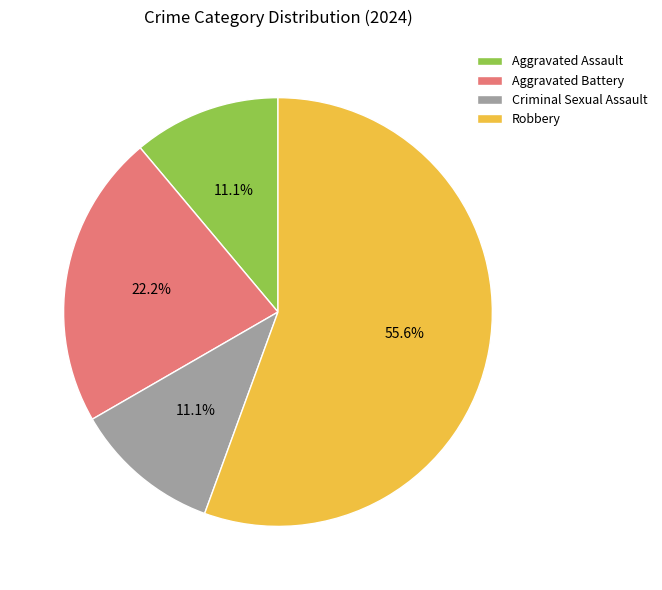

Between Robbery and Criminal Sexual Assault, which is larger?

Robbery